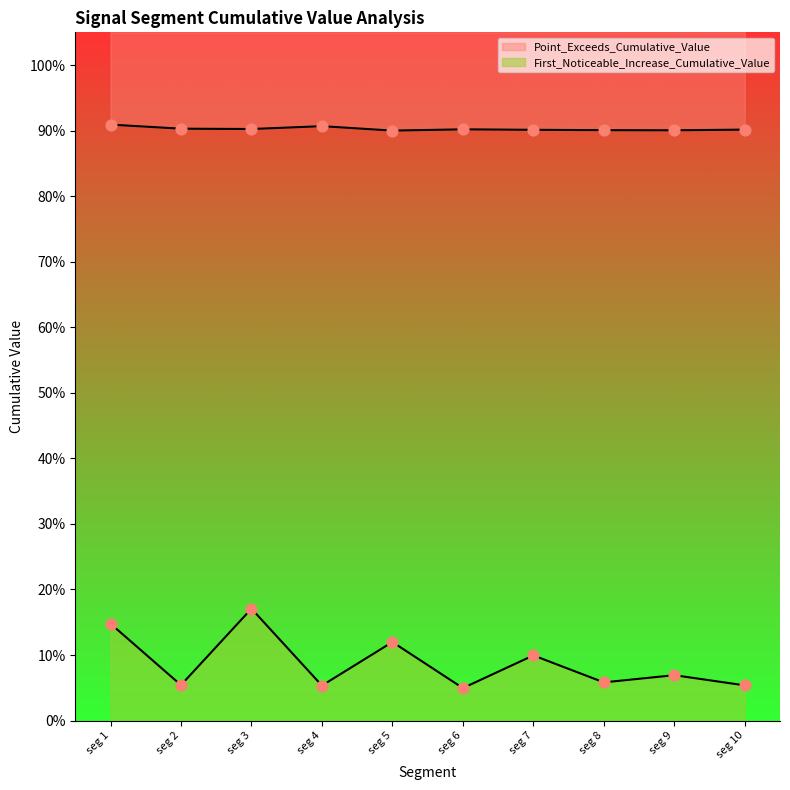

Which series has the largest total across all categories?

Point_Exceeds_Cumulative_Value